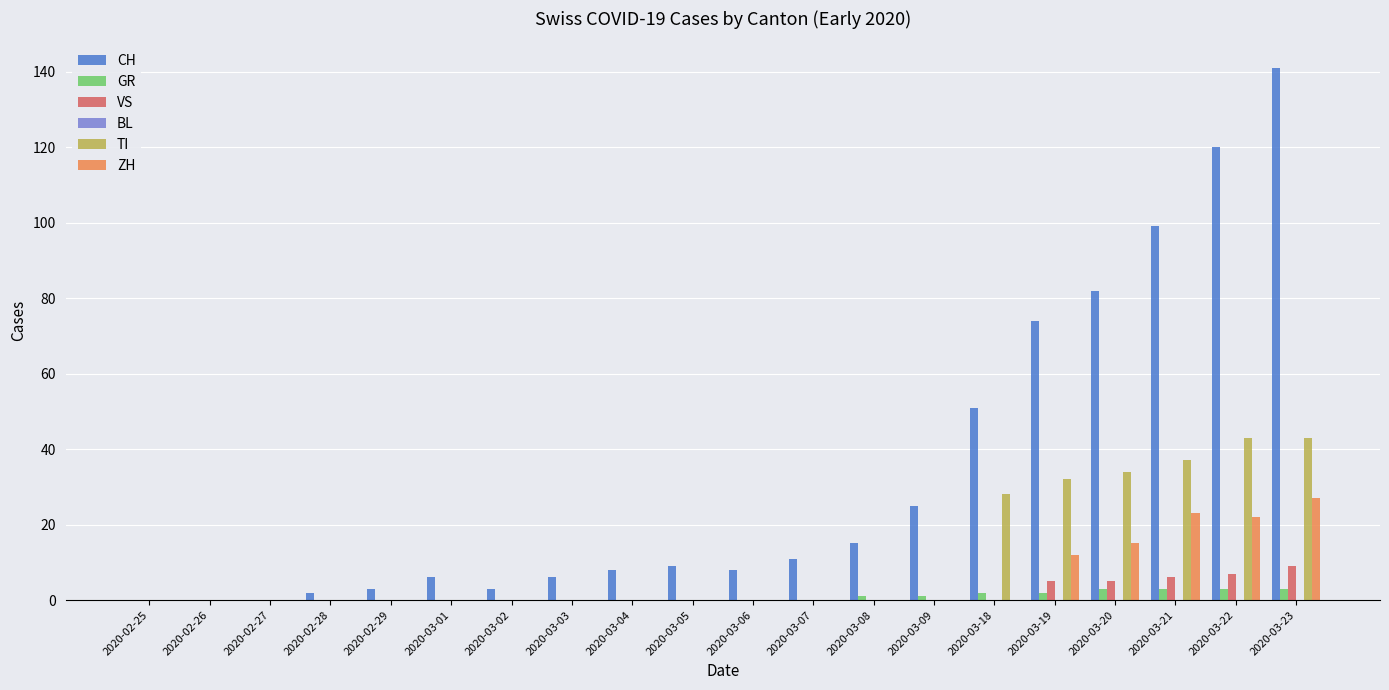

What is the total value across all series at 2020-03-06?

8